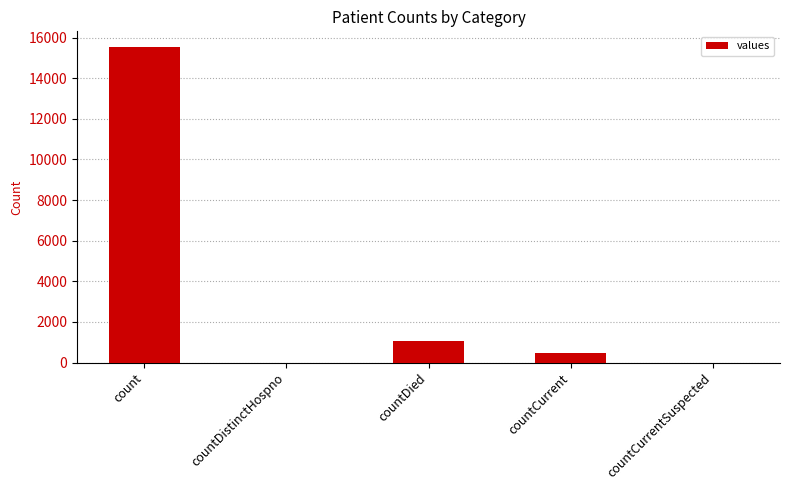

True or false: the data shows 0 at countCurrentSuspected.

True